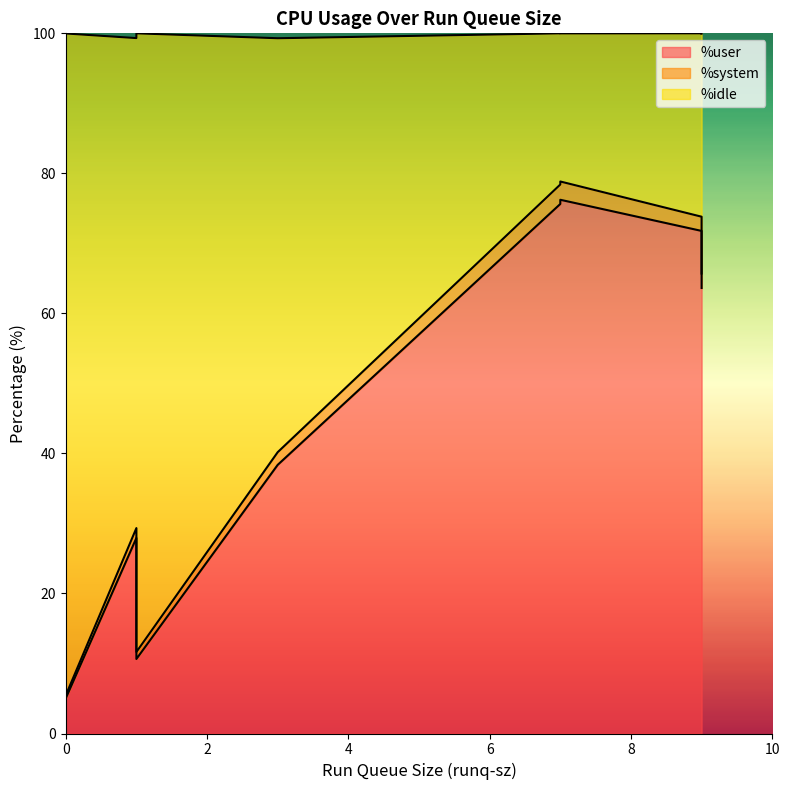

At which label is %user closest to 40?

3